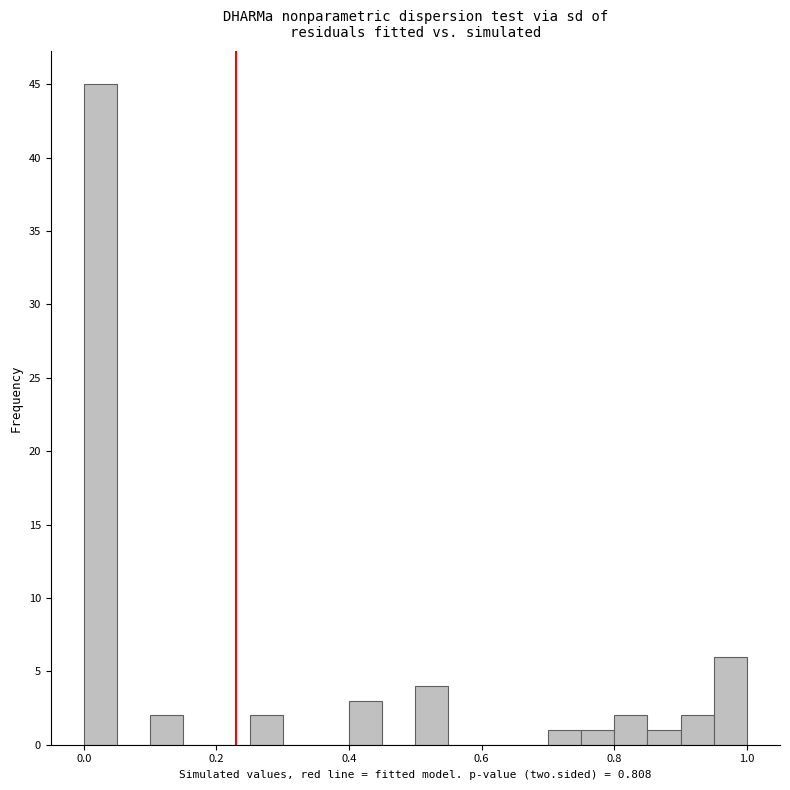

Around what value on the x-axis is the tallest bar? Give the approximate position of its centre, as read against the axis.

0.02